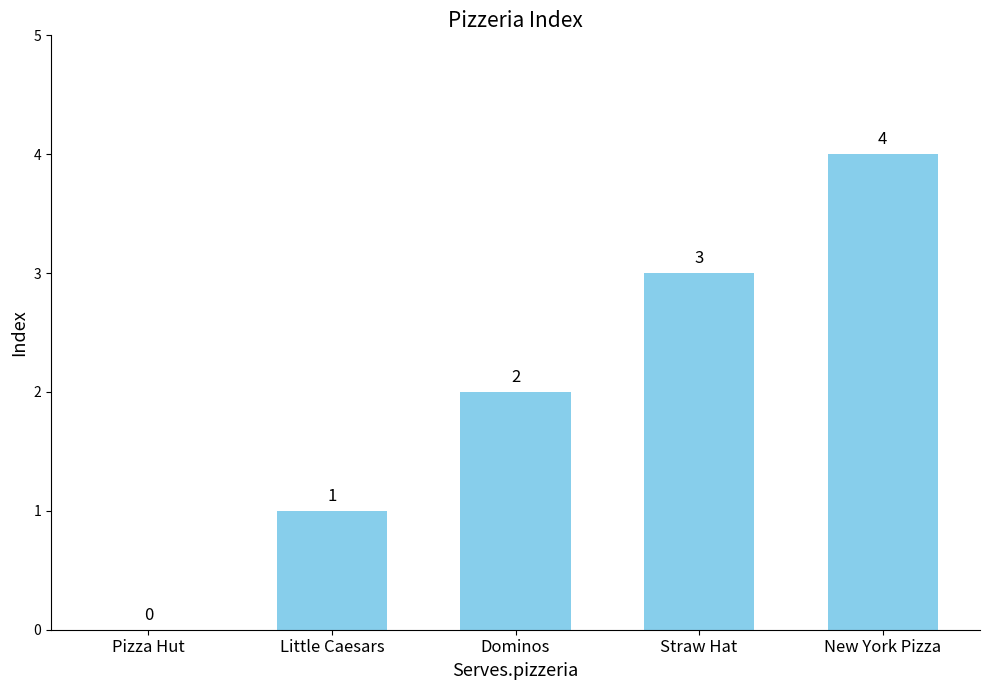

Reading left to right, extract all data points from this chart.

0	1	2	3	4